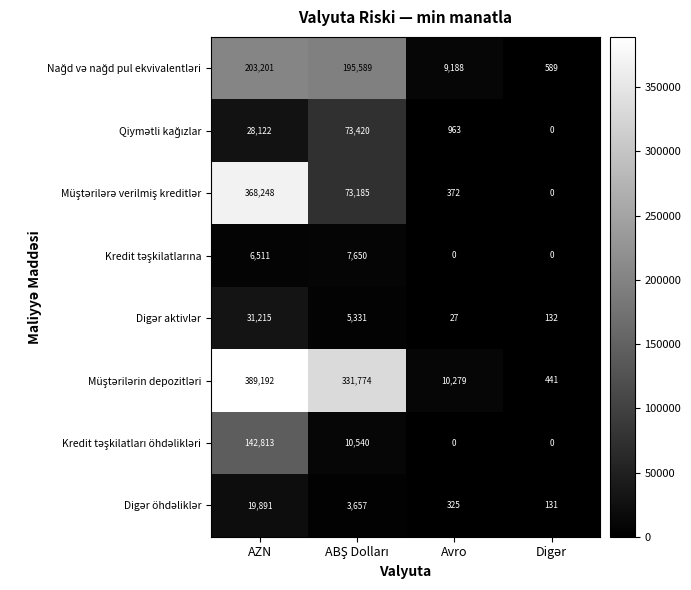

At which category does the chart reach its peak across all series?

AZN